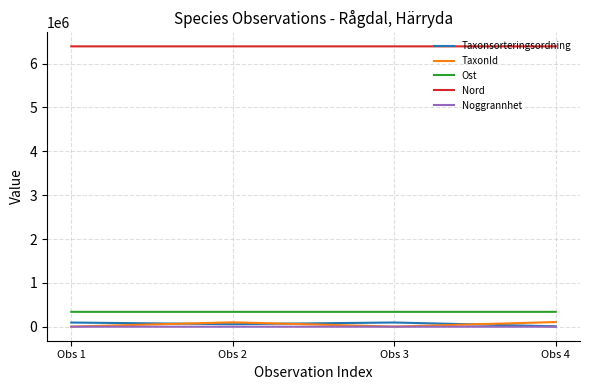

How many values in the Ost series are below 339035?

2